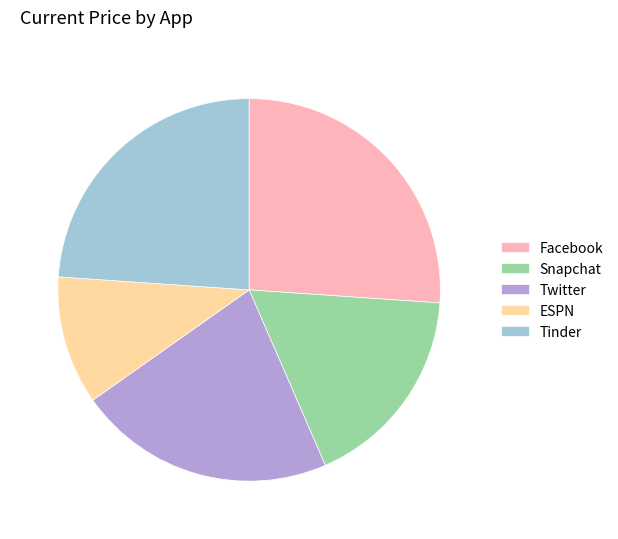

Combined, do ESPN and Snapchat account for over 50%?

No